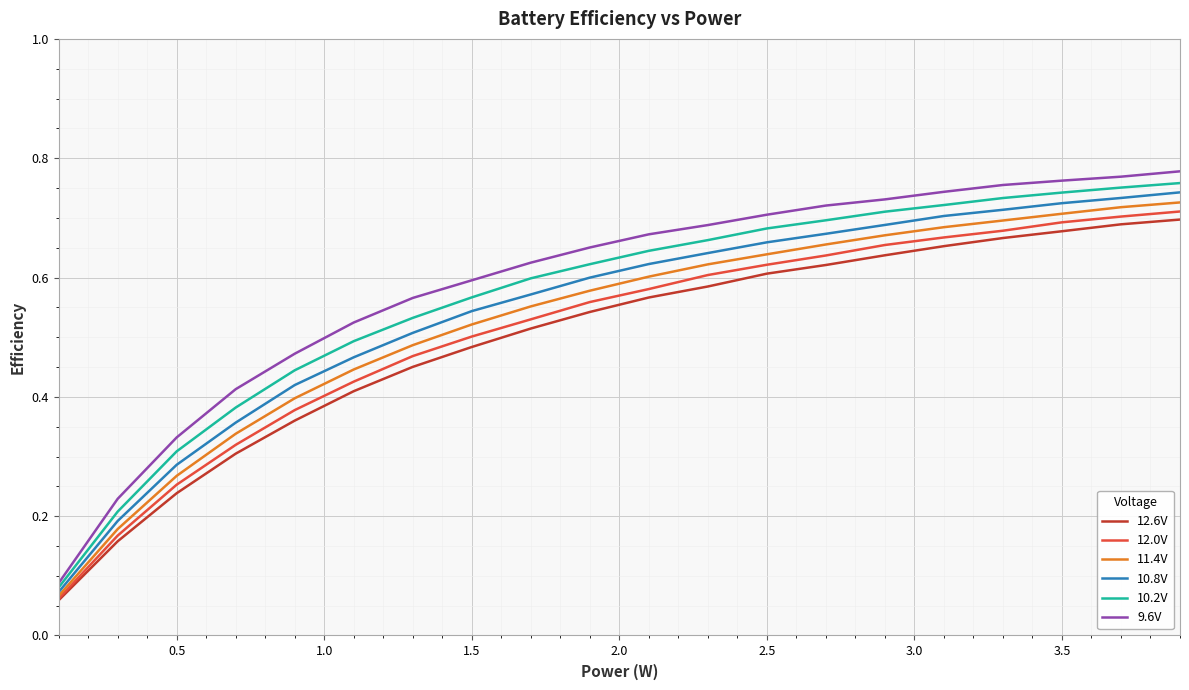

Which series has the largest range (max minus min)?

9.6V